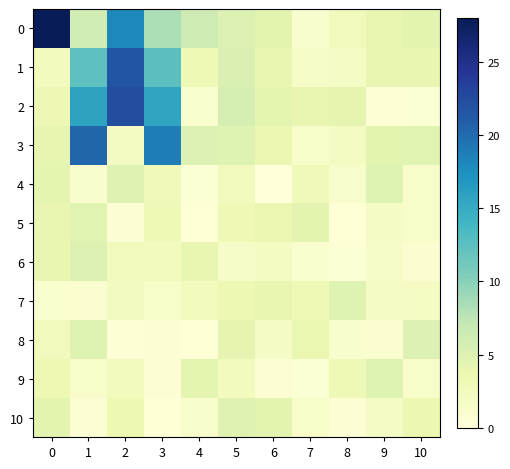

What is the difference between the highest and lowest values at 5?

4.2